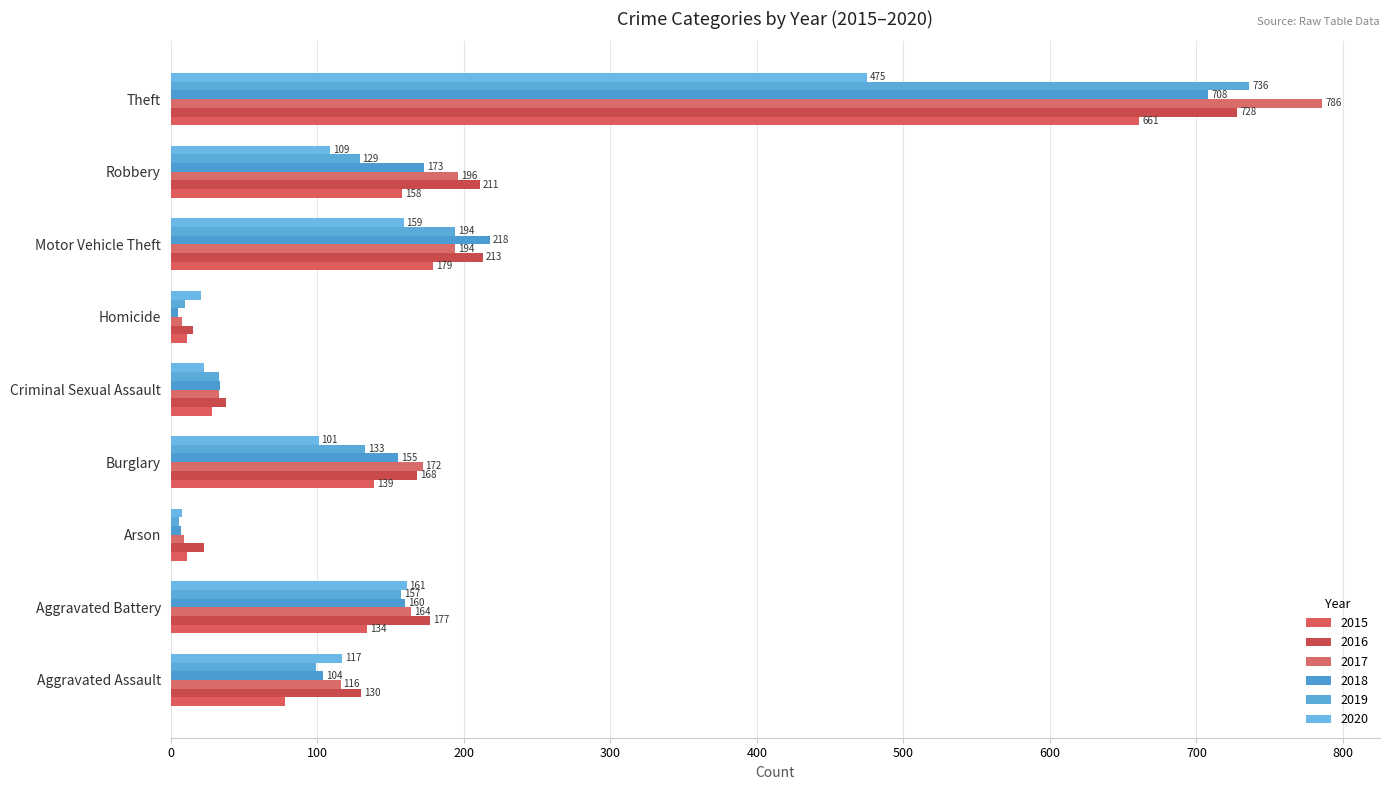

What is the average value of the 2020 series?

130